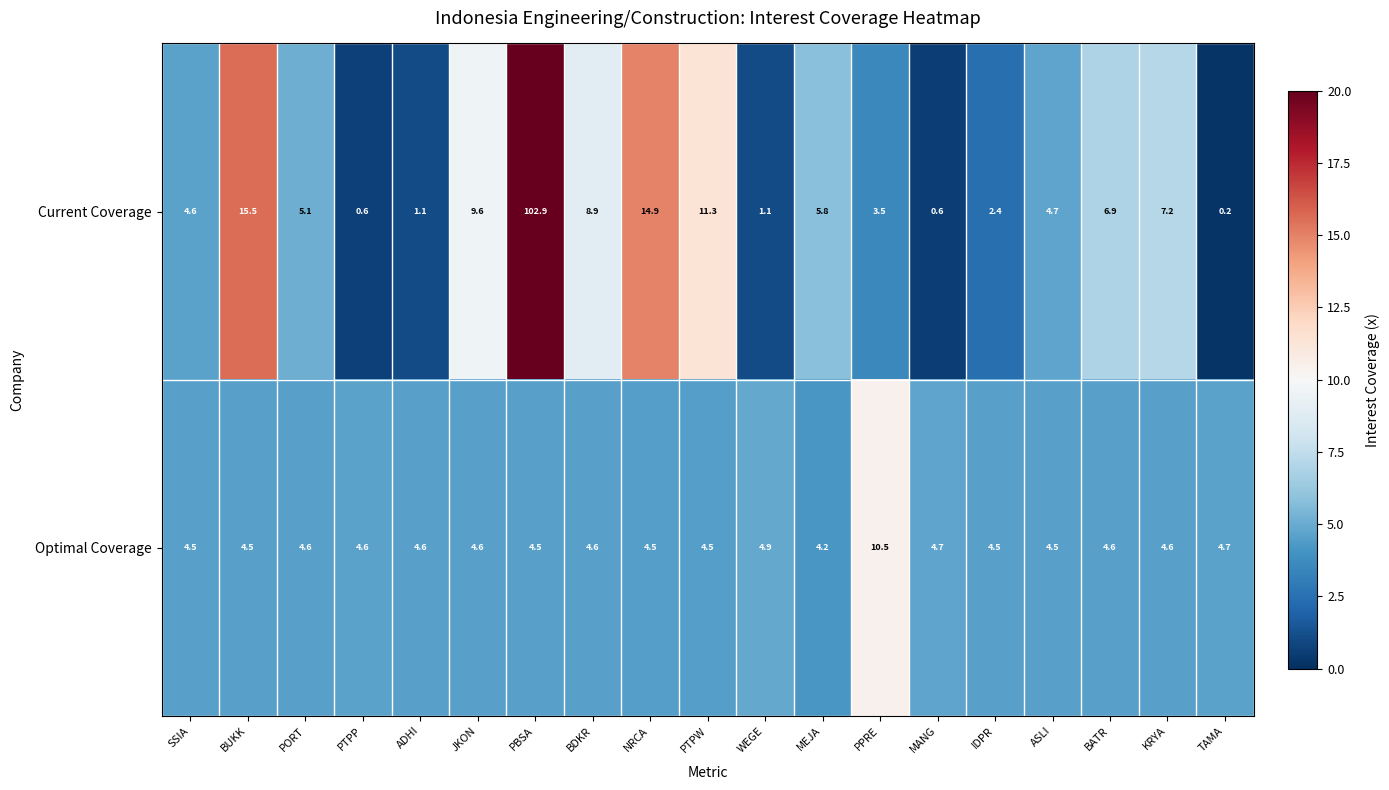

How many distinct data groups are displayed?

2